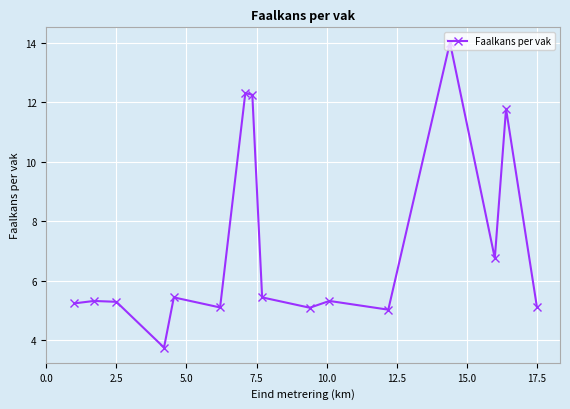

Count the number of categories in the chart.

16